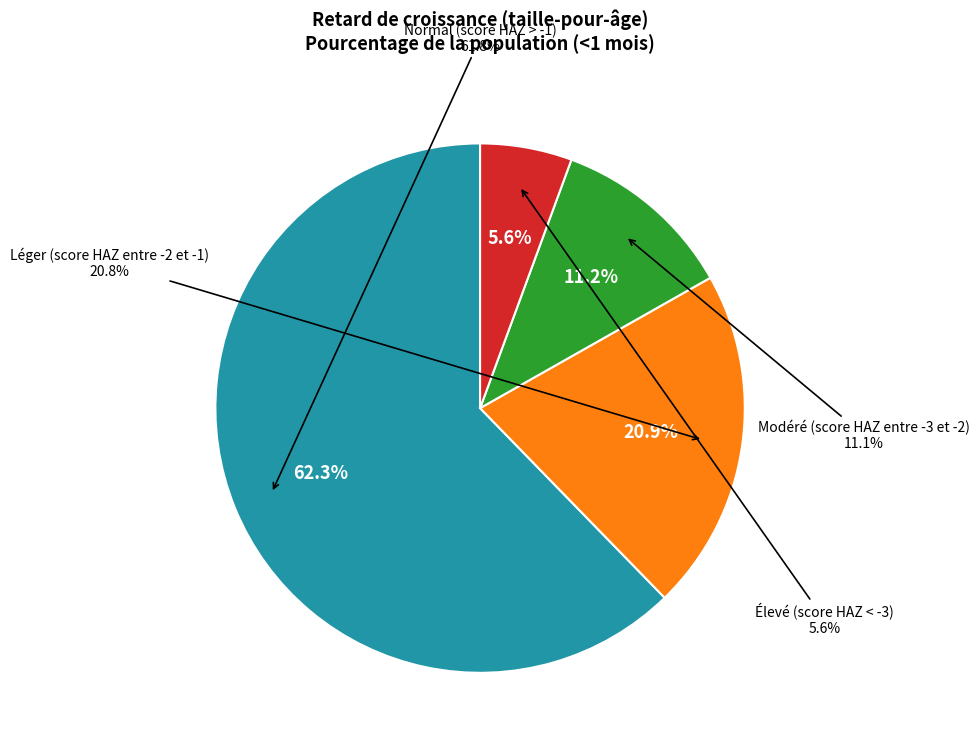

To the nearest percent, what percentage of the pie is Élevé (score HAZ < -3)?

6%